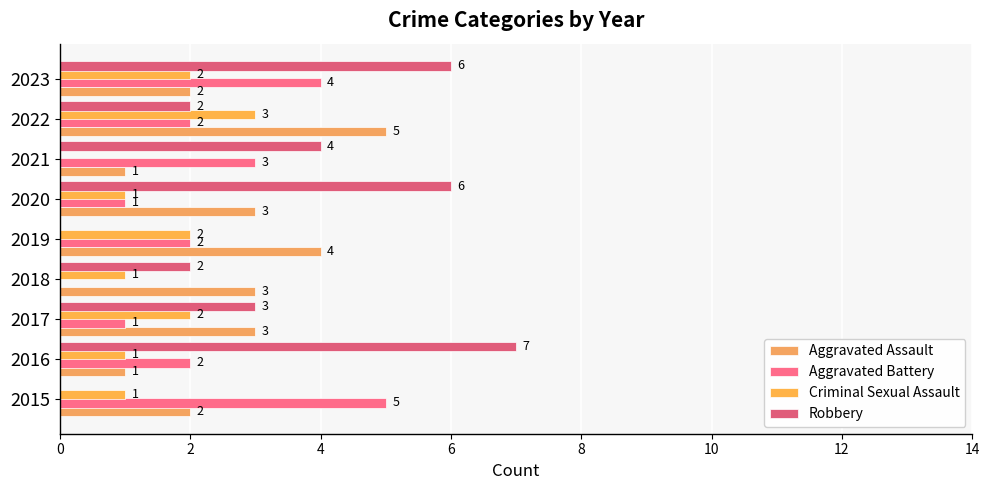

At which label does Criminal Sexual Assault reach its peak?

2022